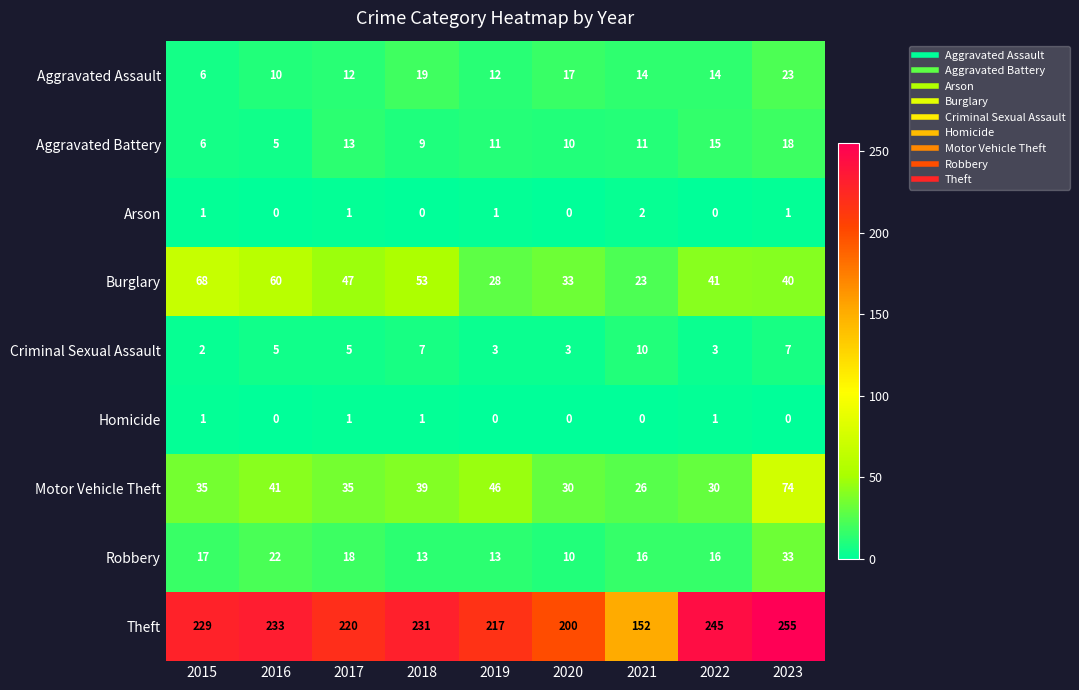

At which category is the sum across all series the highest?

2023